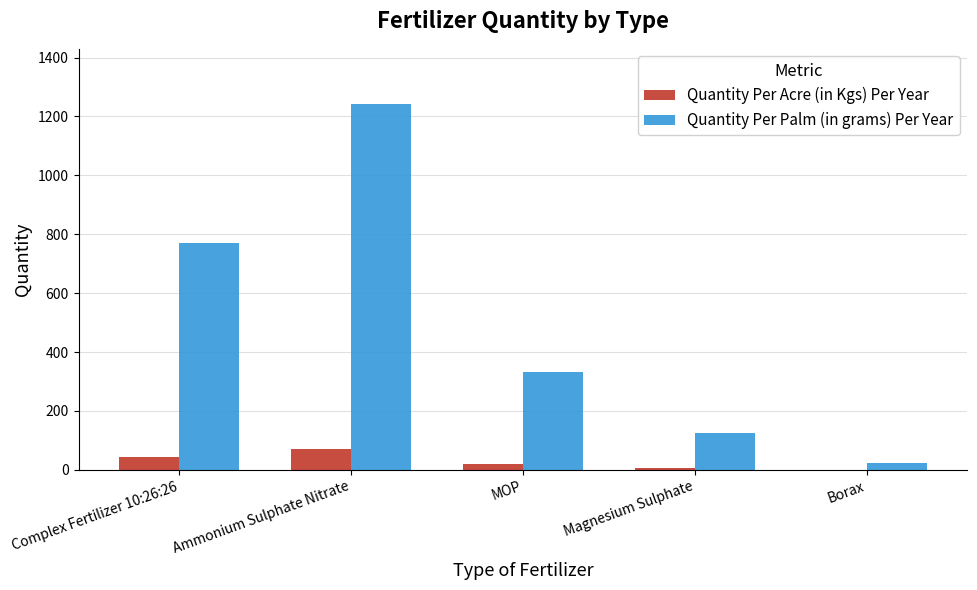

What is the sum of all Quantity Per Acre (in Kgs) Per Year values?

142